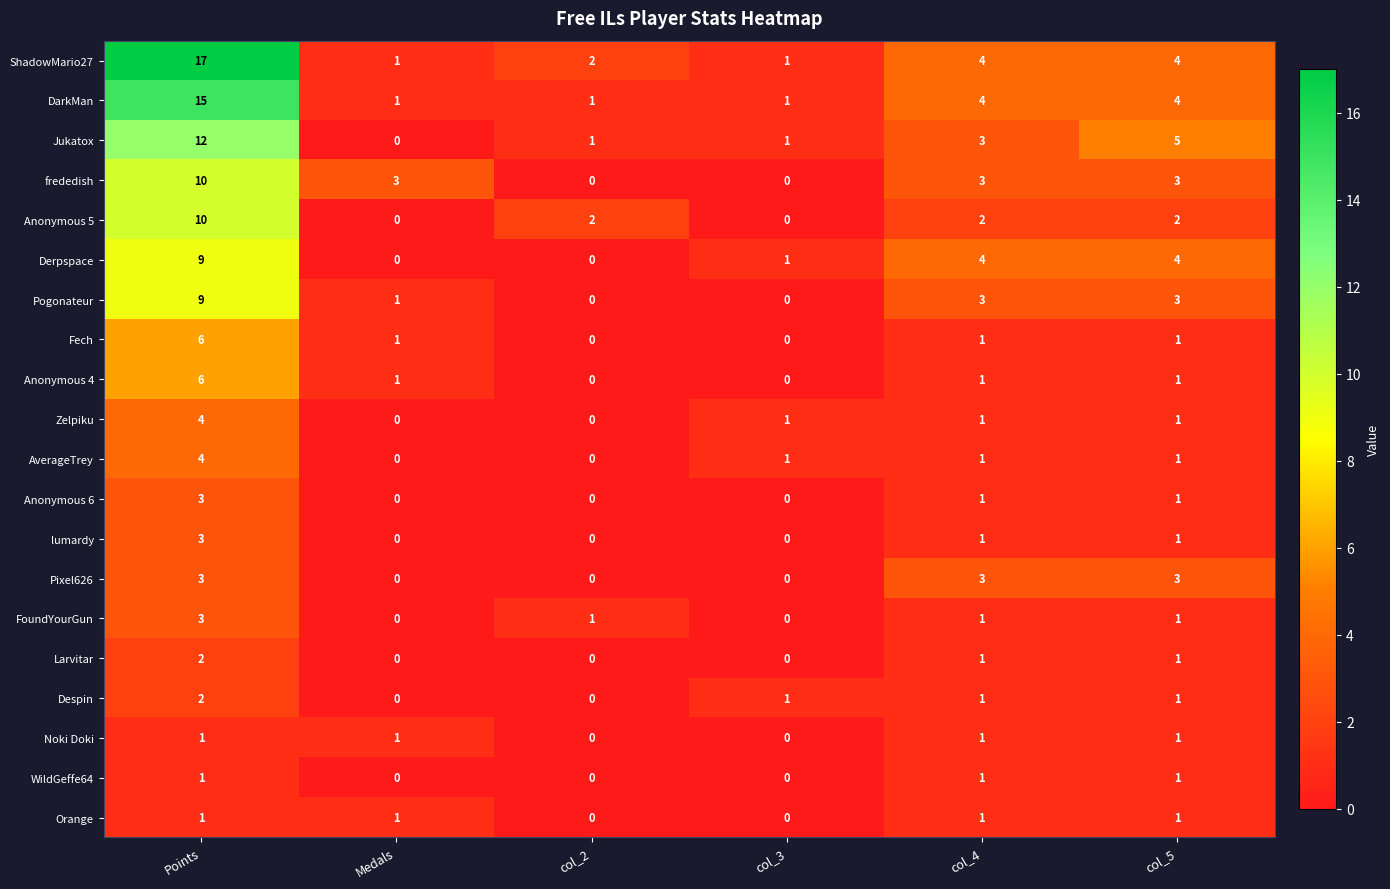

What is the difference between the maximum and minimum values in the AverageTrey series?

4